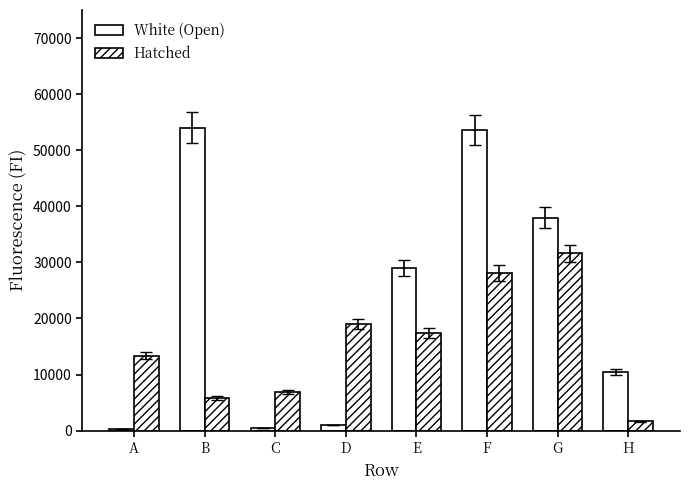

How many bars are there in each group?

2